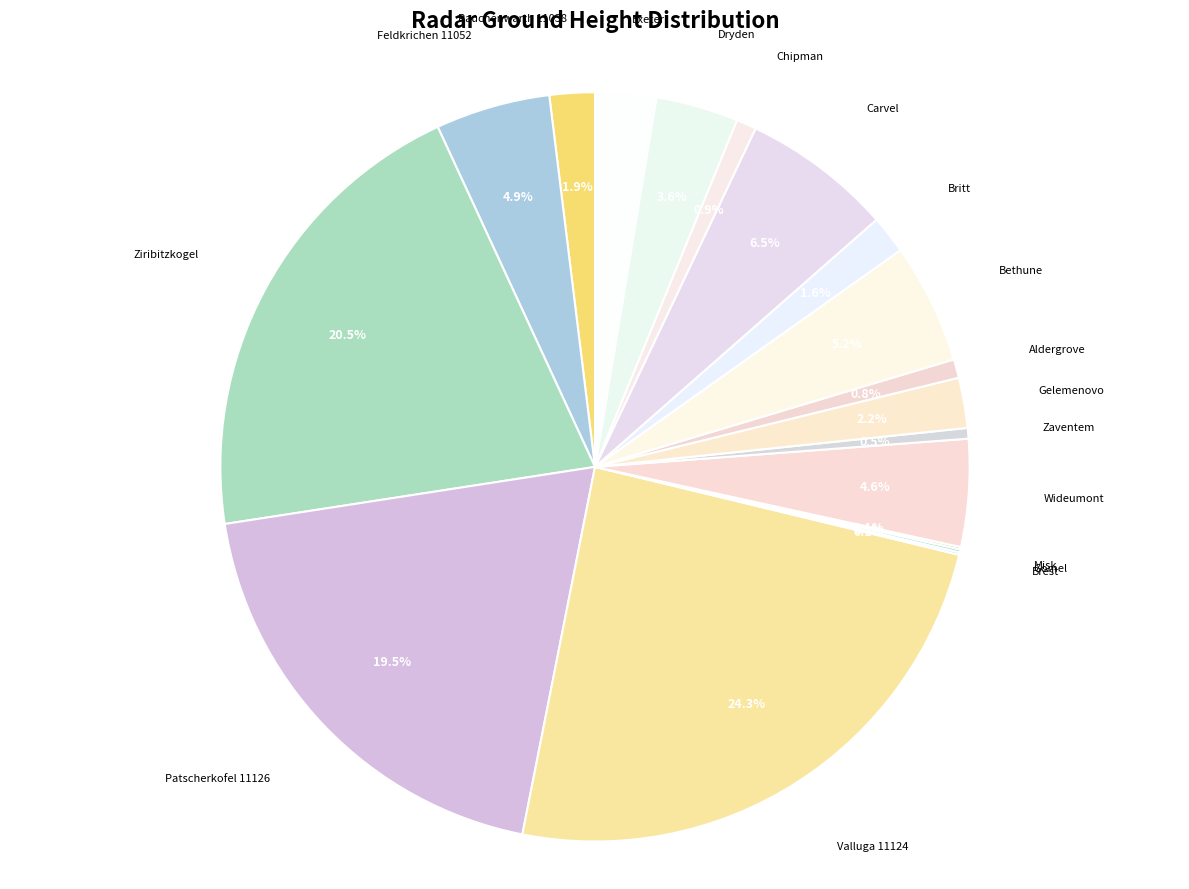

Is there any slice that represents more than half of the pie?

No